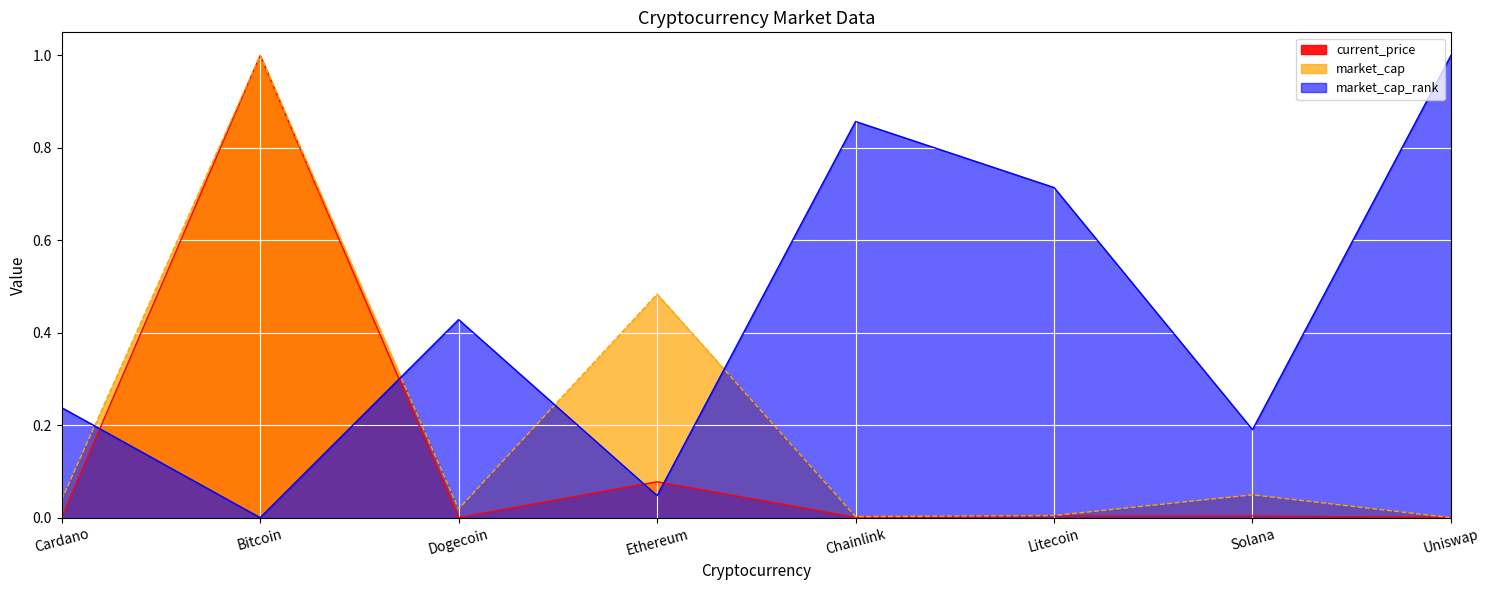

At which label does current_price reach its peak?

Bitcoin